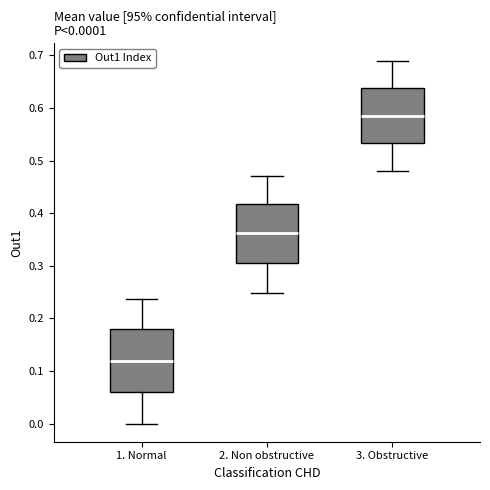

Which box has the lowest median line?

1. Normal